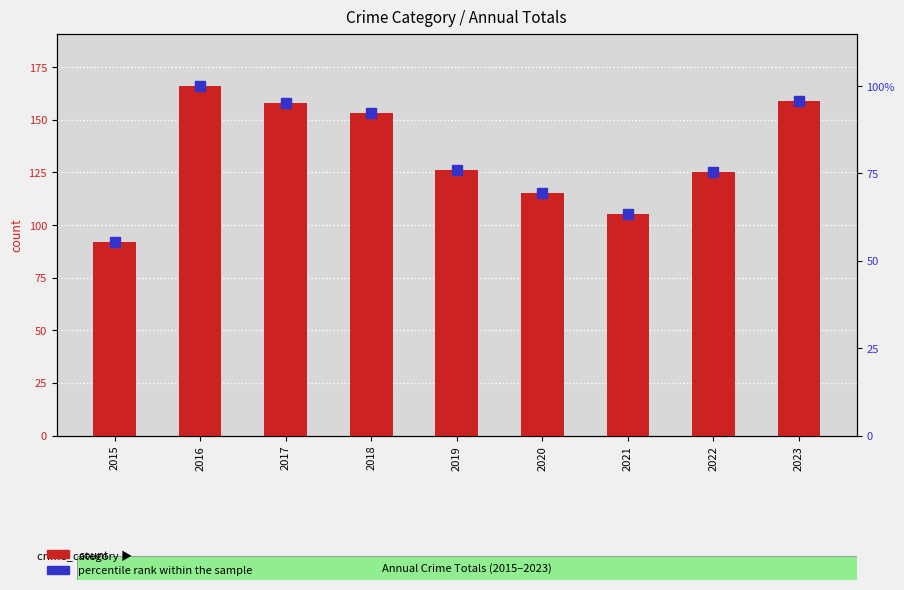

Reading left to right, transcribe all the data shown in this chart.

count: 92.0	166.0	158.0	153.0	126.0	115.0	105.0	125.0	159.0
percentile rank within the sample: 55.4	100.0	95.2	92.2	75.9	69.3	63.3	75.3	95.8